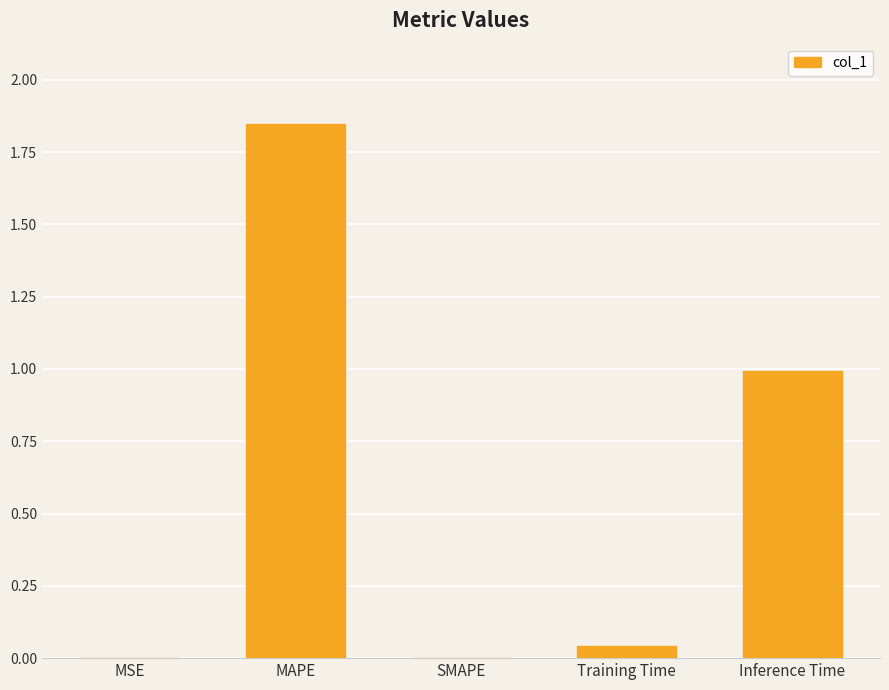

Is it true that the value at SMAPE is -0.9?

False